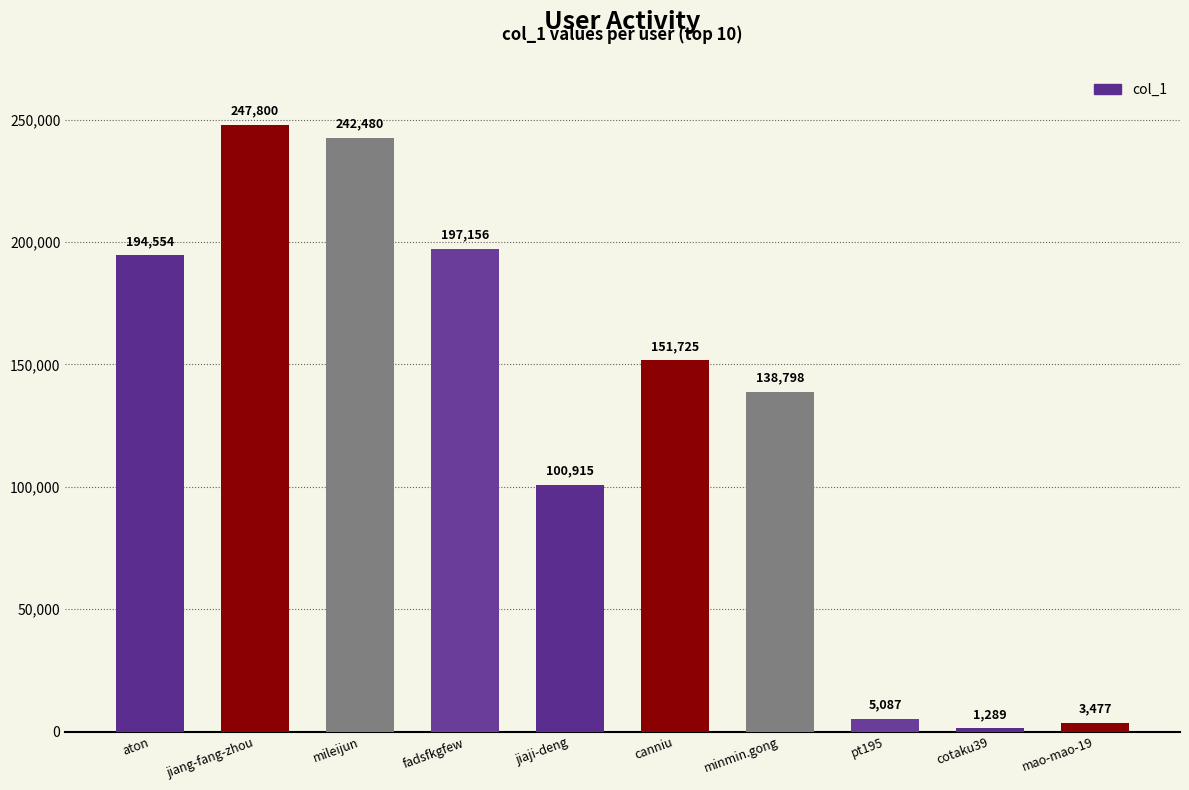

What is the difference between the second highest and minimum values?

241191